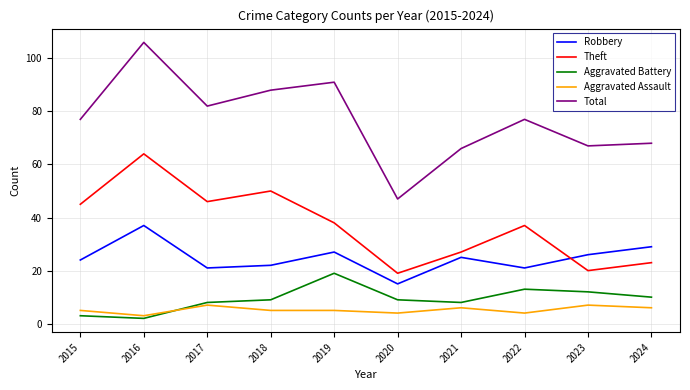

How many distinct data groups are displayed?

5